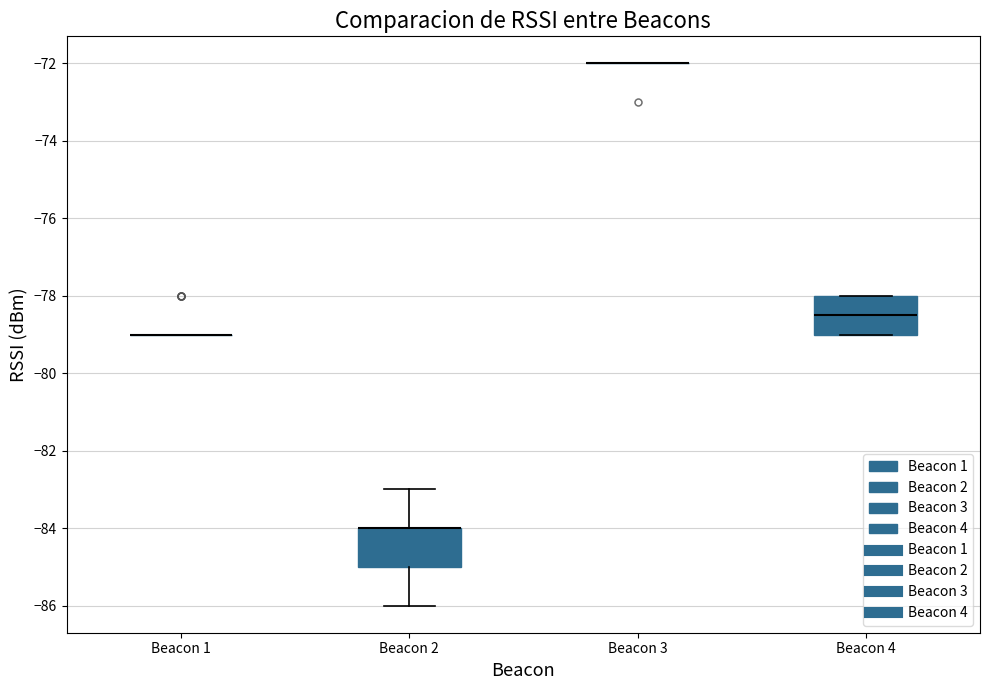

Reading left to right, read every box against the y-axis: the position of its median line, the range the box covers, and the ends of its whiskers. The values are not printed on the chart, so give them approximately, as read against the axis.

Beacon 1: box collapsed to a line at -79.0, whiskers -79.0 to -79.0
Beacon 2: median -84.0 (drawn on the box's upper edge), box -85.0 to -84.0, whiskers -86.0 to -83.0
Beacon 3: box collapsed to a line at -72.0, whiskers -72.0 to -72.0
Beacon 4: median -78.4, box -79.0 to -78.0, whiskers -79.0 to -78.0